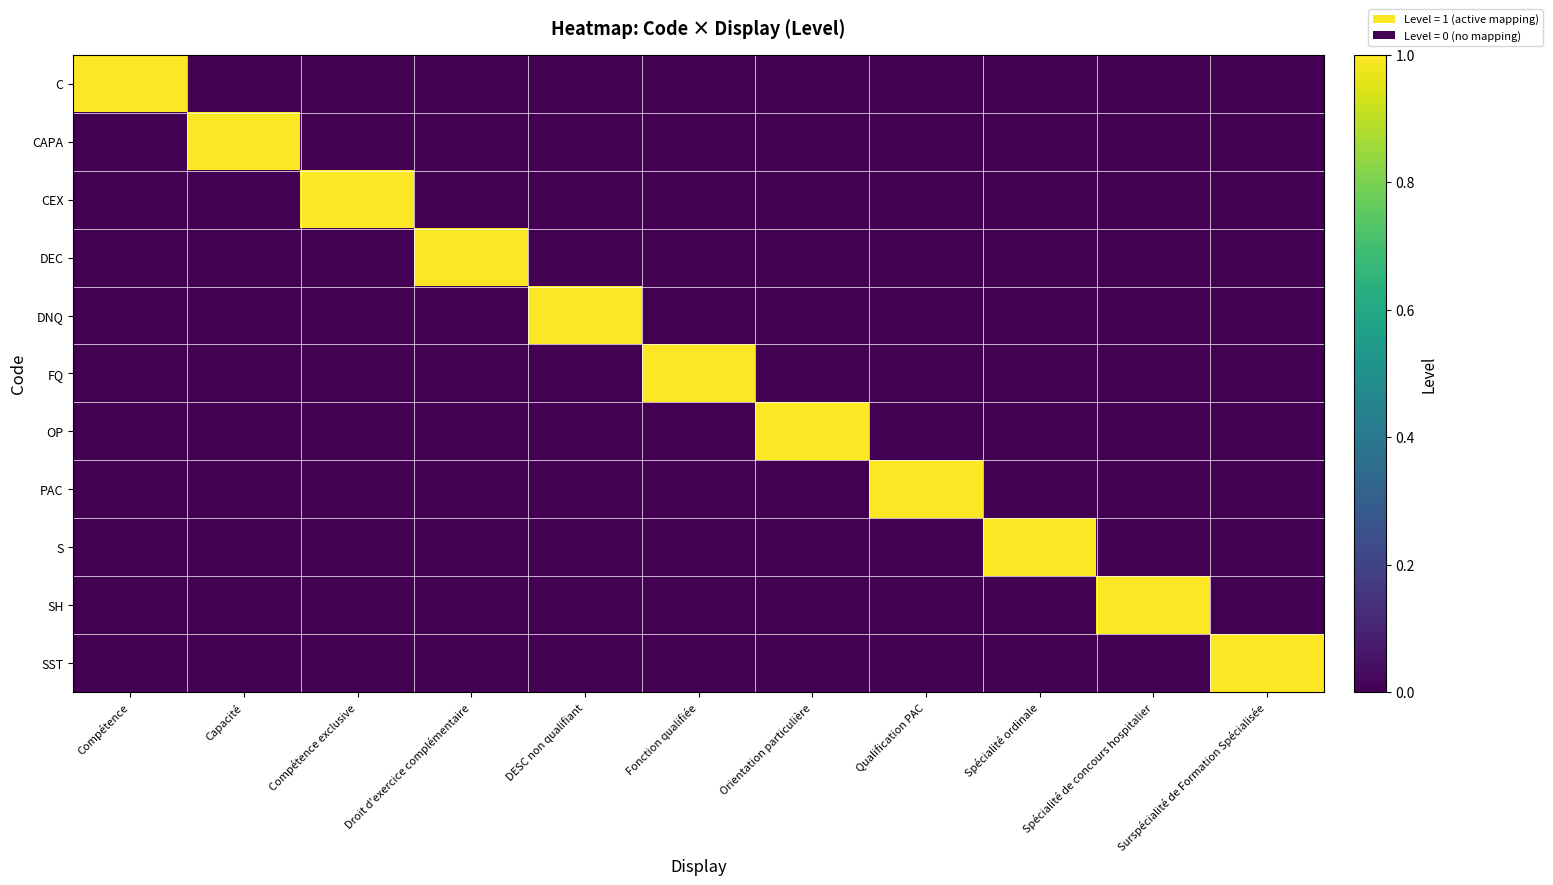

Reading left to right, extract all data points from this chart.

C: Compétence=1	Capacité=0	Compétence exclusive=0	Droit d'exercice complémentaire=0	DESC non qualifiant=0	Fonction qualifiée=0	Orientation particulière=0	Qualification PAC=0	Spécialité ordinale=0	Spécialité de concours hospitalier=0	Surspécialité de Formation Spécialisée=0
CAPA: Compétence=0	Capacité=1	Compétence exclusive=0	Droit d'exercice complémentaire=0	DESC non qualifiant=0	Fonction qualifiée=0	Orientation particulière=0	Qualification PAC=0	Spécialité ordinale=0	Spécialité de concours hospitalier=0	Surspécialité de Formation Spécialisée=0
CEX: Compétence=0	Capacité=0	Compétence exclusive=1	Droit d'exercice complémentaire=0	DESC non qualifiant=0	Fonction qualifiée=0	Orientation particulière=0	Qualification PAC=0	Spécialité ordinale=0	Spécialité de concours hospitalier=0	Surspécialité de Formation Spécialisée=0
DEC: Compétence=0	Capacité=0	Compétence exclusive=0	Droit d'exercice complémentaire=1	DESC non qualifiant=0	Fonction qualifiée=0	Orientation particulière=0	Qualification PAC=0	Spécialité ordinale=0	Spécialité de concours hospitalier=0	Surspécialité de Formation Spécialisée=0
DNQ: Compétence=0	Capacité=0	Compétence exclusive=0	Droit d'exercice complémentaire=0	DESC non qualifiant=1	Fonction qualifiée=0	Orientation particulière=0	Qualification PAC=0	Spécialité ordinale=0	Spécialité de concours hospitalier=0	Surspécialité de Formation Spécialisée=0
FQ: Compétence=0	Capacité=0	Compétence exclusive=0	Droit d'exercice complémentaire=0	DESC non qualifiant=0	Fonction qualifiée=1	Orientation particulière=0	Qualification PAC=0	Spécialité ordinale=0	Spécialité de concours hospitalier=0	Surspécialité de Formation Spécialisée=0
OP: Compétence=0	Capacité=0	Compétence exclusive=0	Droit d'exercice complémentaire=0	DESC non qualifiant=0	Fonction qualifiée=0	Orientation particulière=1	Qualification PAC=0	Spécialité ordinale=0	Spécialité de concours hospitalier=0	Surspécialité de Formation Spécialisée=0
PAC: Compétence=0	Capacité=0	Compétence exclusive=0	Droit d'exercice complémentaire=0	DESC non qualifiant=0	Fonction qualifiée=0	Orientation particulière=0	Qualification PAC=1	Spécialité ordinale=0	Spécialité de concours hospitalier=0	Surspécialité de Formation Spécialisée=0
S: Compétence=0	Capacité=0	Compétence exclusive=0	Droit d'exercice complémentaire=0	DESC non qualifiant=0	Fonction qualifiée=0	Orientation particulière=0	Qualification PAC=0	Spécialité ordinale=1	Spécialité de concours hospitalier=0	Surspécialité de Formation Spécialisée=0
SH: Compétence=0	Capacité=0	Compétence exclusive=0	Droit d'exercice complémentaire=0	DESC non qualifiant=0	Fonction qualifiée=0	Orientation particulière=0	Qualification PAC=0	Spécialité ordinale=0	Spécialité de concours hospitalier=1	Surspécialité de Formation Spécialisée=0
SST: Compétence=0	Capacité=0	Compétence exclusive=0	Droit d'exercice complémentaire=0	DESC non qualifiant=0	Fonction qualifiée=0	Orientation particulière=0	Qualification PAC=0	Spécialité ordinale=0	Spécialité de concours hospitalier=0	Surspécialité de Formation Spécialisée=1